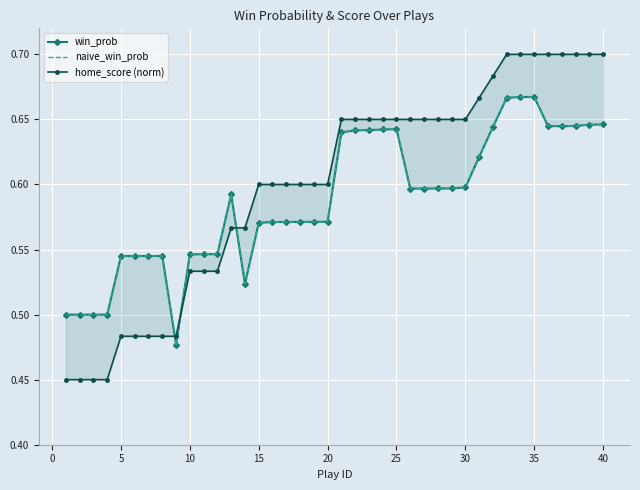

Read the win_prob value at 30.

0.6